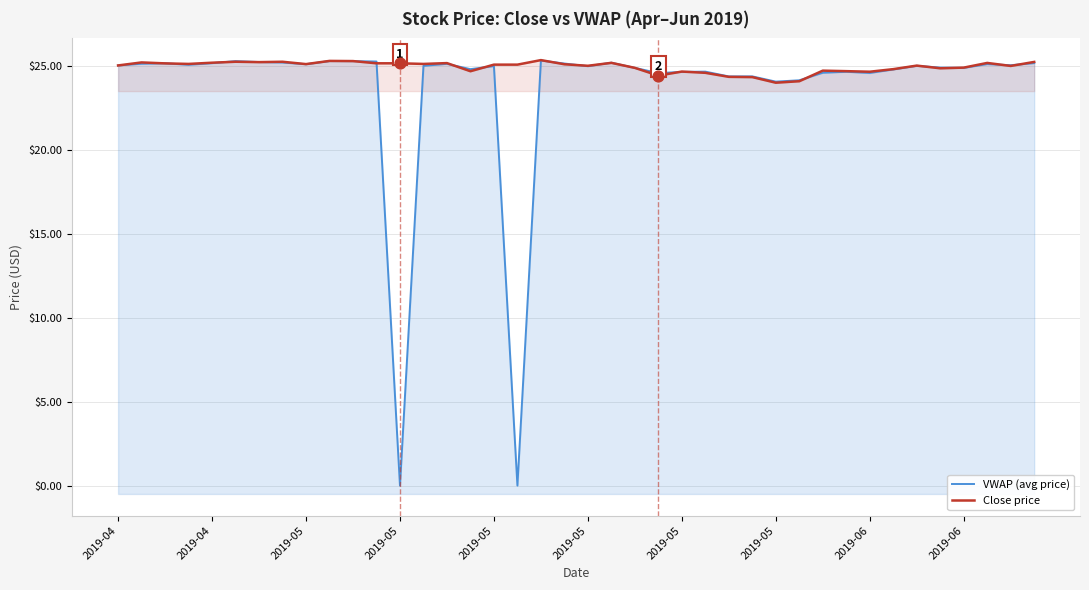

At which category is the sum across all series the highest?

18